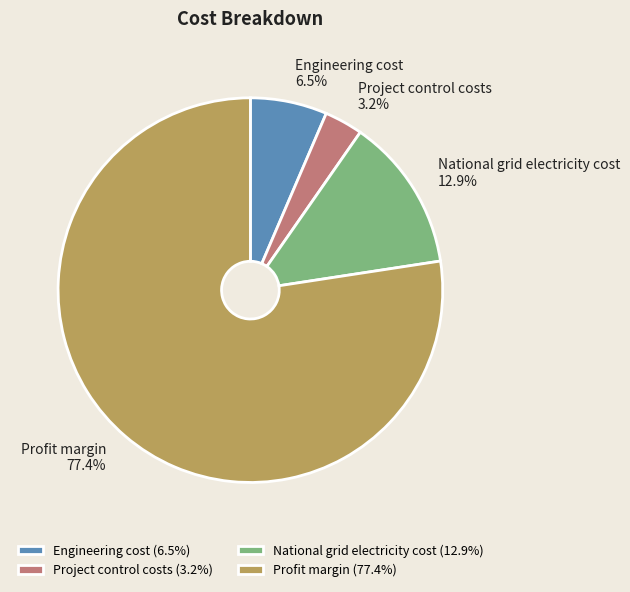

How many slices are in this pie chart?

4